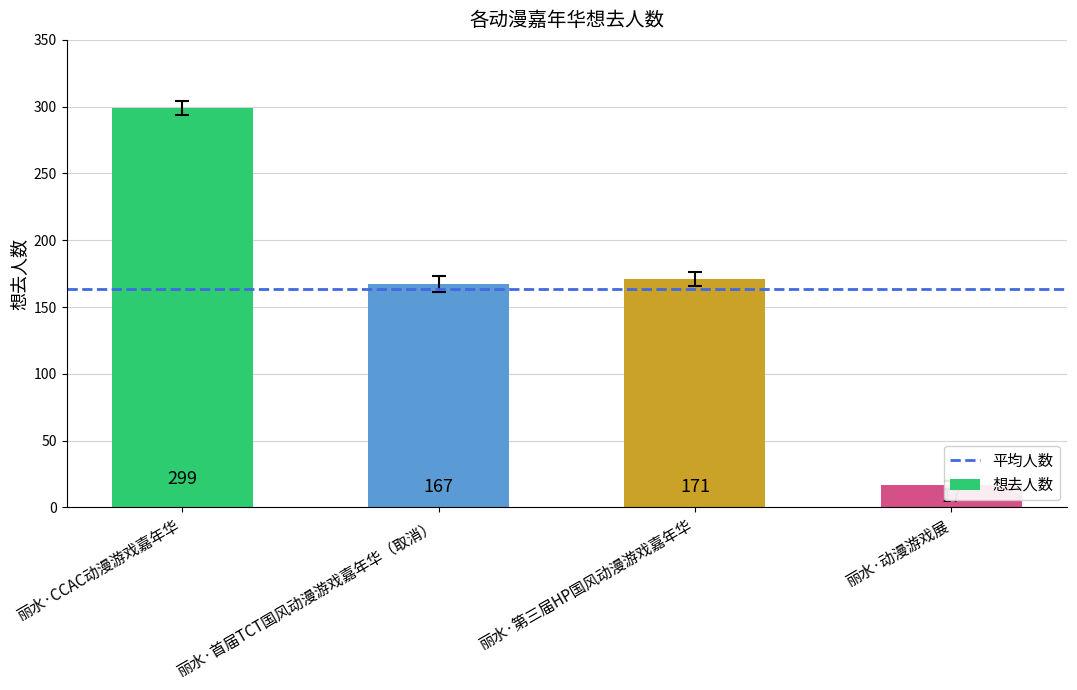

Between 丽水·CCAC动漫游戏嘉年华 and 丽水·动漫游戏展, which is larger?

丽水·CCAC动漫游戏嘉年华